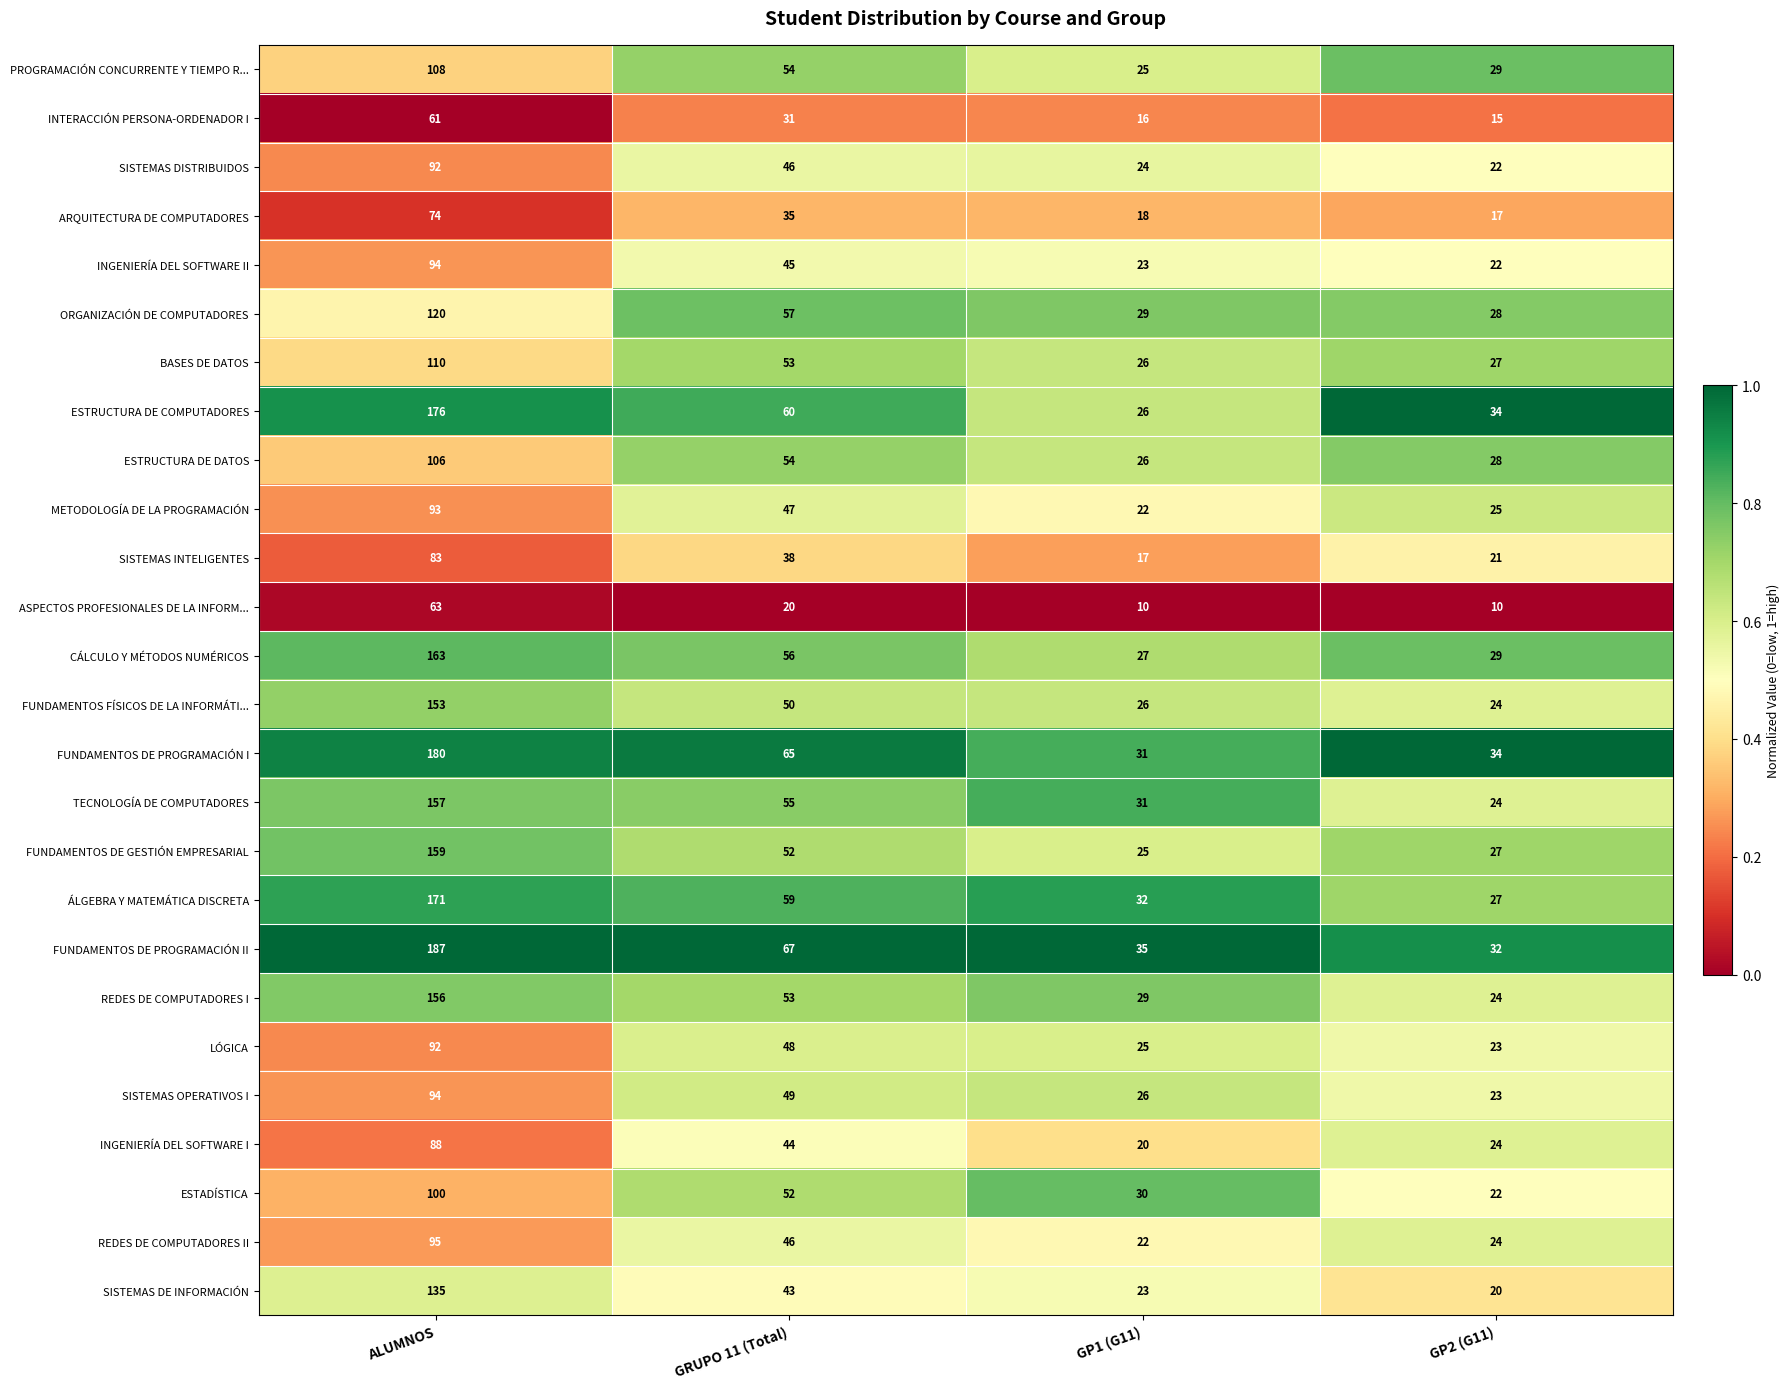

Is the value of METODOLOGÍA DE LA PROGRAMACIÓN at GP2 (G11) greater than the value of ESTRUCTURA DE COMPUTADORES at GRUPO 11 (Total)?

No